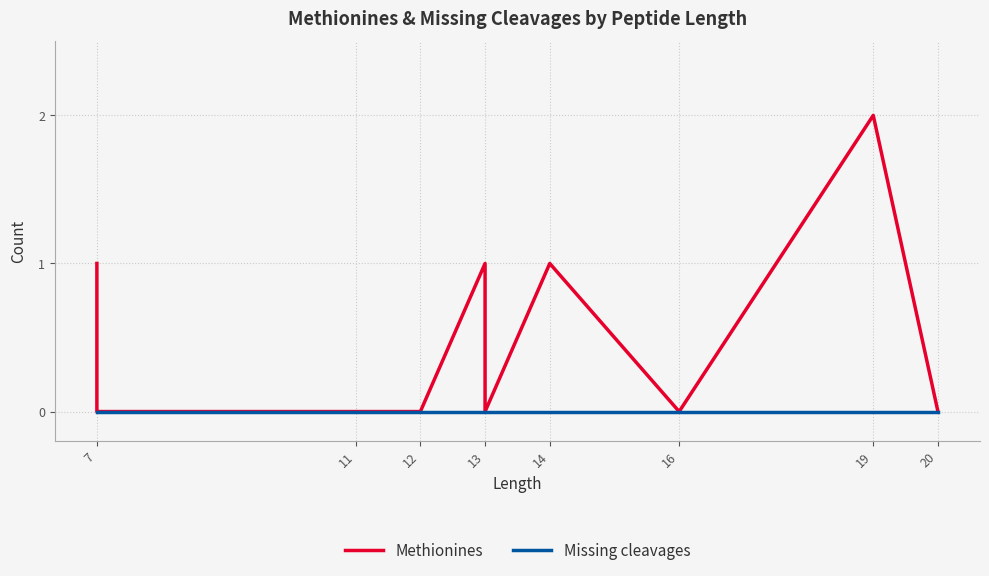

True or false: Methionines and Missing cleavages intersect in this chart.

False